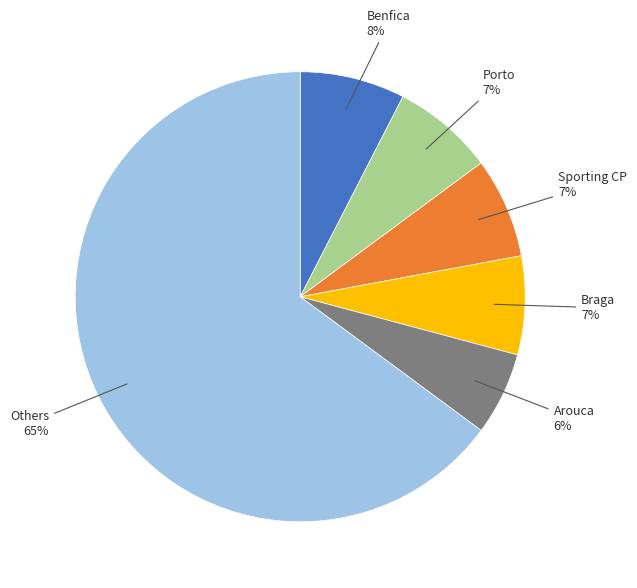

Does any single category account for the majority?

Yes